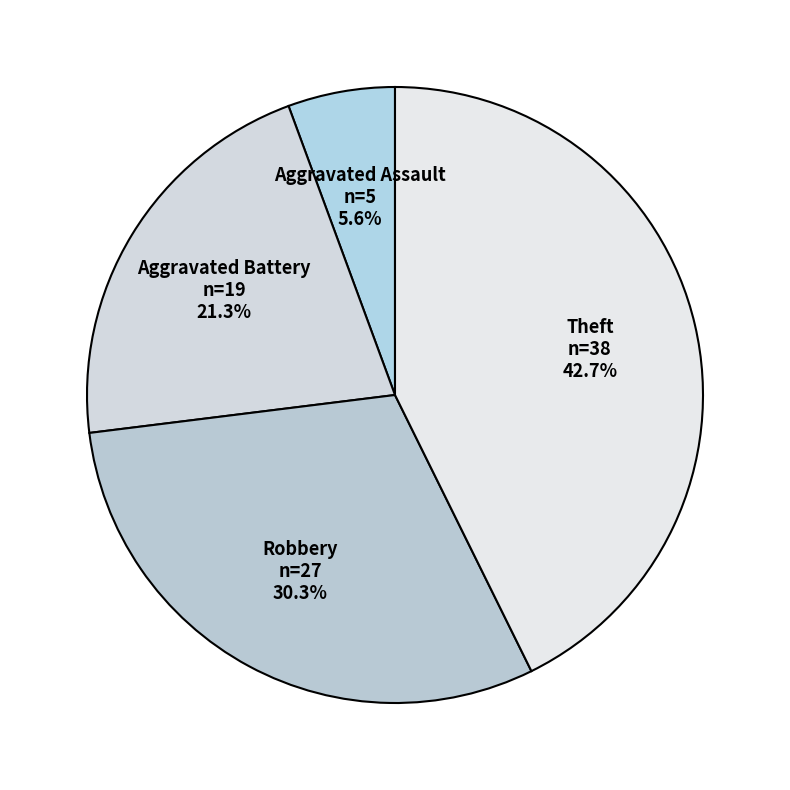

True or false: Theft accounts for 32% of the total.

False